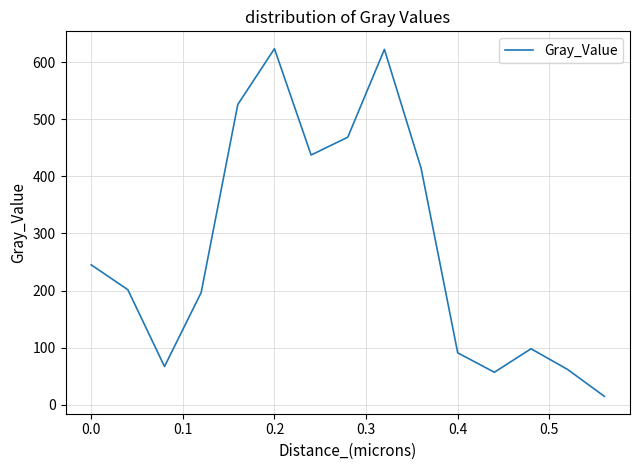

What is the maximum value shown in the chart?

623.4